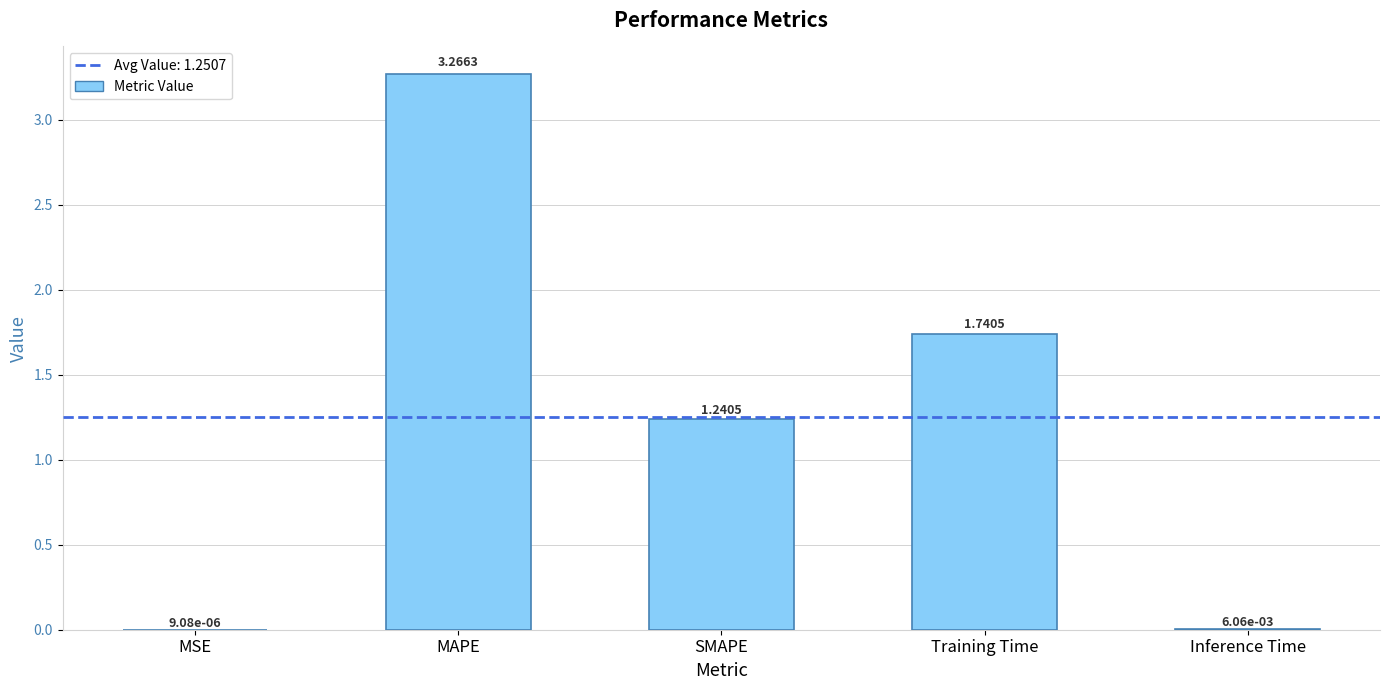

What is the sum of all values?

6.3